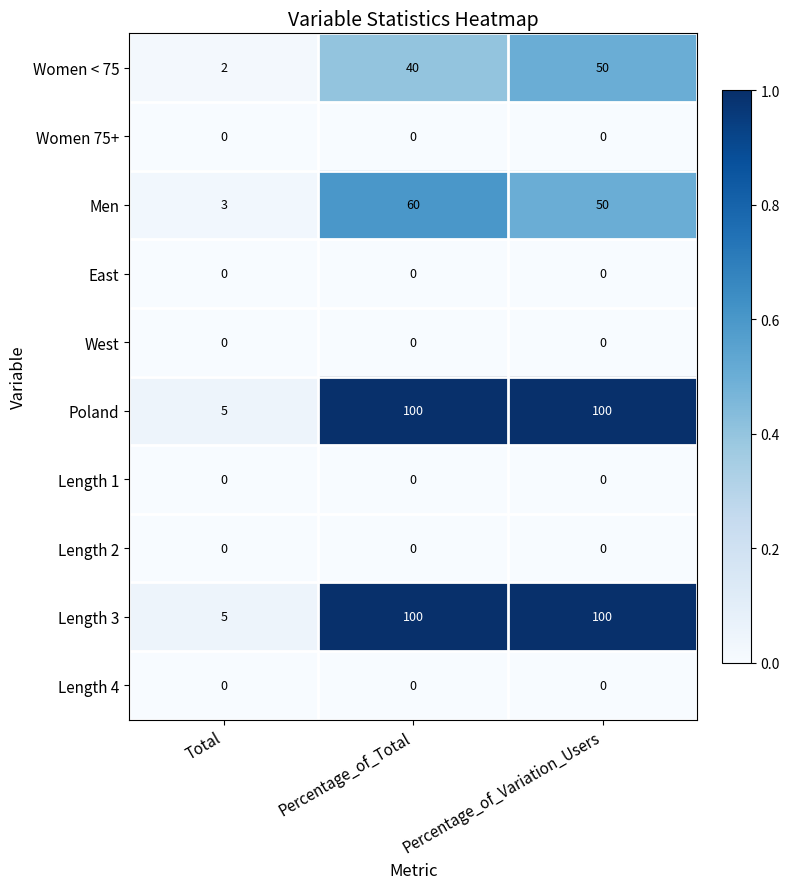

Reading right to left, transcribe all the data shown in this chart.

Women < 75: Percentage_of_Variation_Users=50	Percentage_of_Total=40	Total=2
Women 75+: Percentage_of_Variation_Users=0	Percentage_of_Total=0	Total=0
Men: Percentage_of_Variation_Users=50	Percentage_of_Total=60	Total=3
East: Percentage_of_Variation_Users=0	Percentage_of_Total=0	Total=0
West: Percentage_of_Variation_Users=0	Percentage_of_Total=0	Total=0
Poland: Percentage_of_Variation_Users=100	Percentage_of_Total=100	Total=5
Length 1: Percentage_of_Variation_Users=0	Percentage_of_Total=0	Total=0
Length 2: Percentage_of_Variation_Users=0	Percentage_of_Total=0	Total=0
Length 3: Percentage_of_Variation_Users=100	Percentage_of_Total=100	Total=5
Length 4: Percentage_of_Variation_Users=0	Percentage_of_Total=0	Total=0